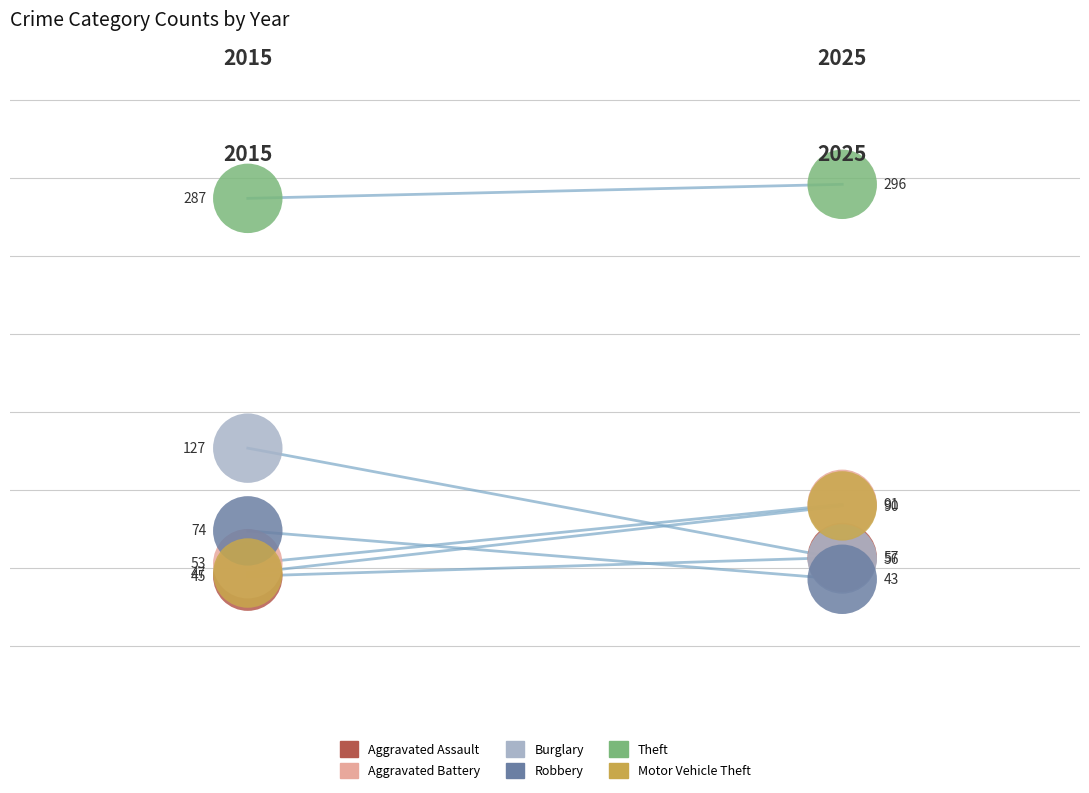

What is the total value across all series at 0?

633